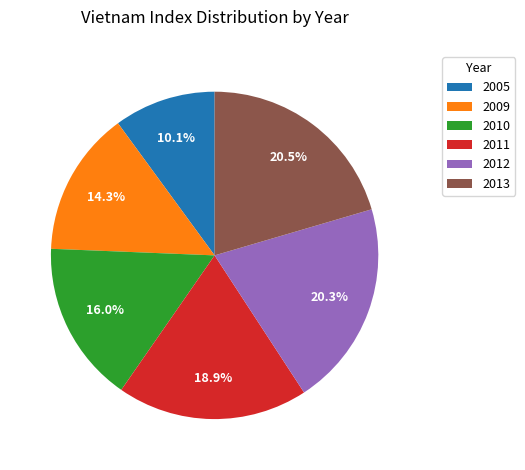

Is there a majority slice in this chart?

No